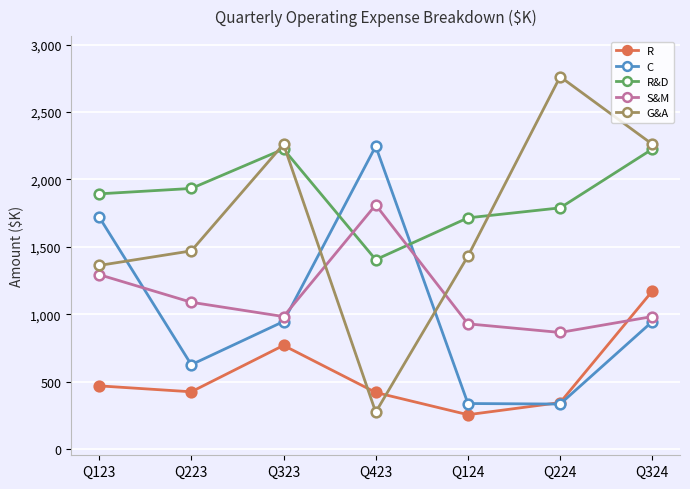

What is the sum of all S&M values?

7954